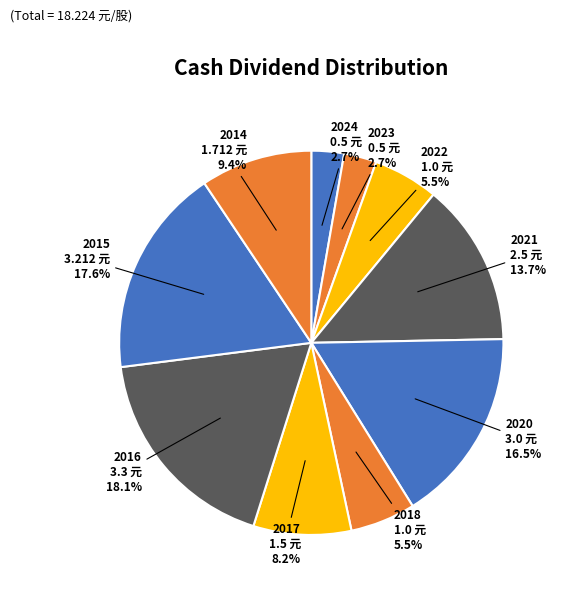

To the nearest percent, what portion does 2023 represent?

3%